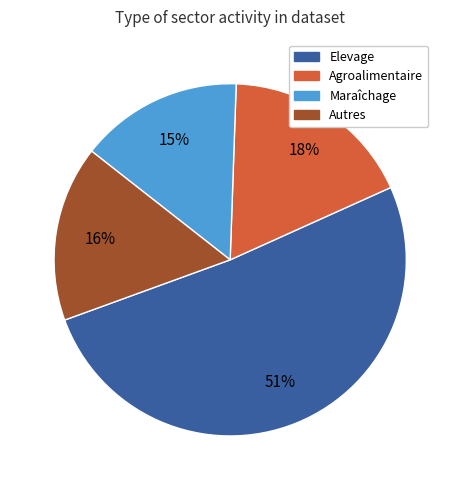

To the nearest percent, what is the average slice percentage?

25%